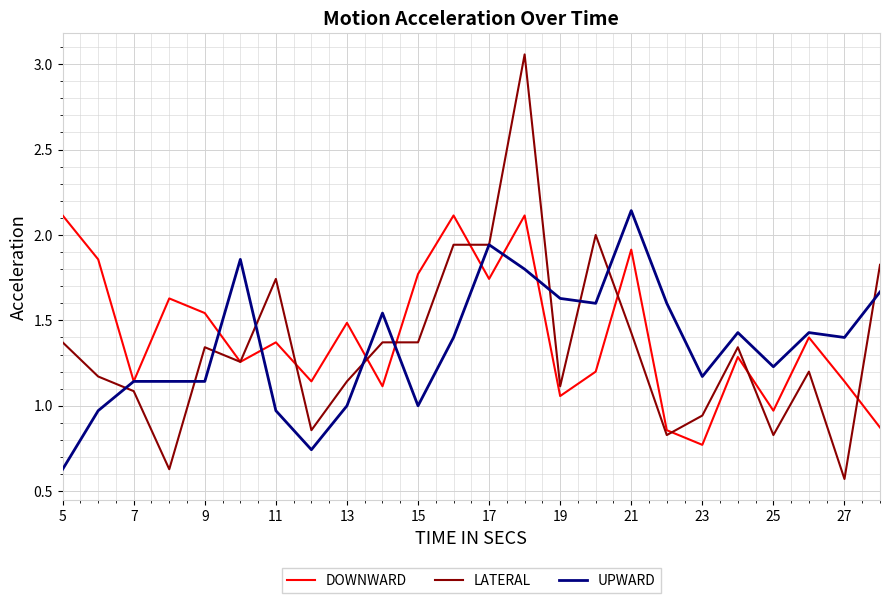

True or false: DOWNWARD has more than 0 points higher than both neighbors.

True